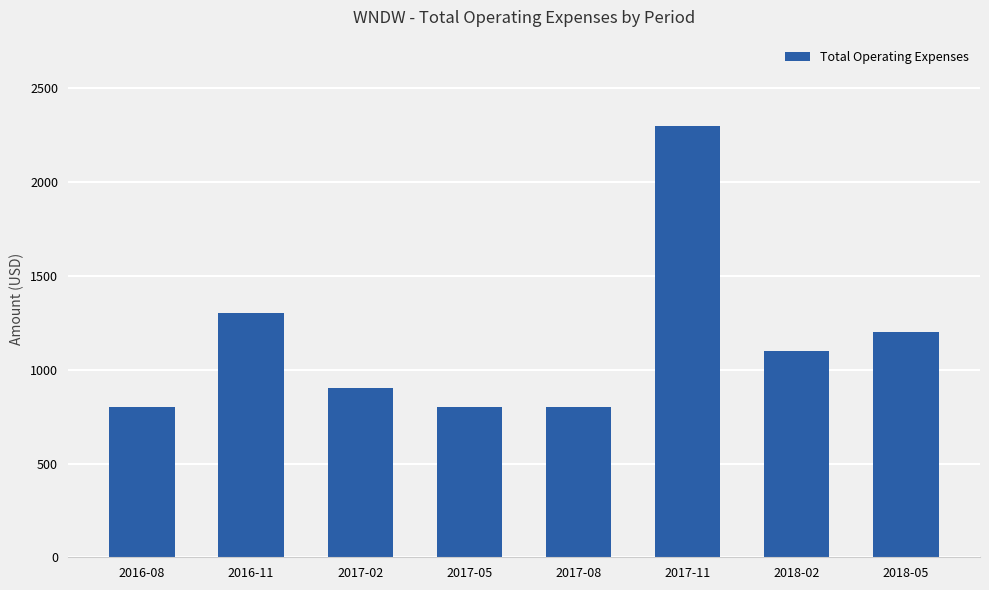

Where does the data first go above 1100?

2016-11